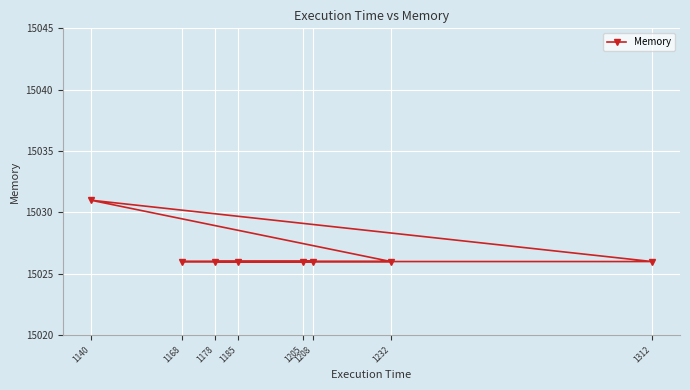

What is the value of the 7th point from the left?

15026